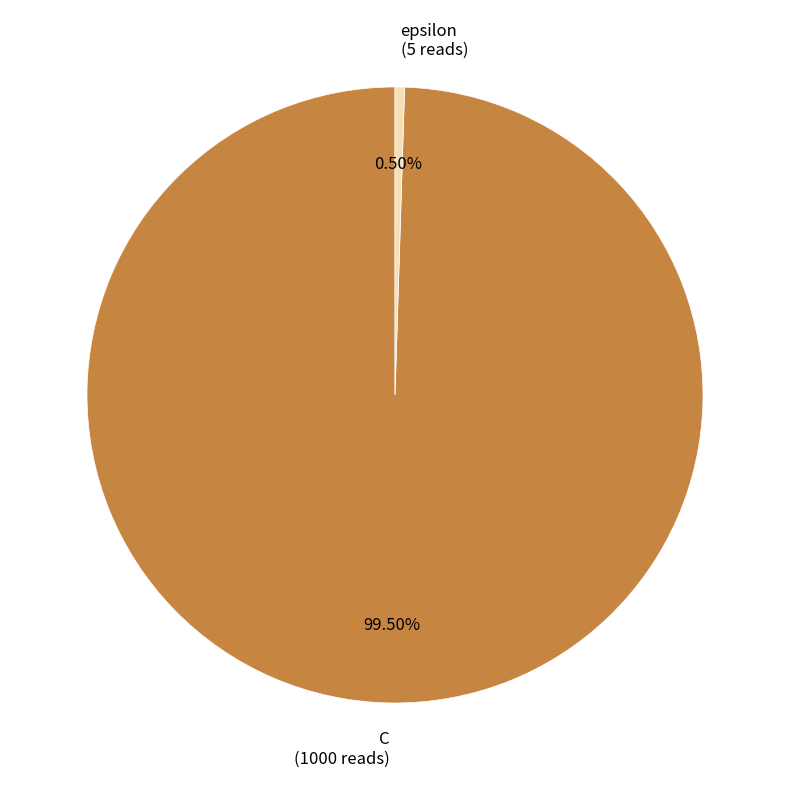

Which slice represents more than half of the pie?

C